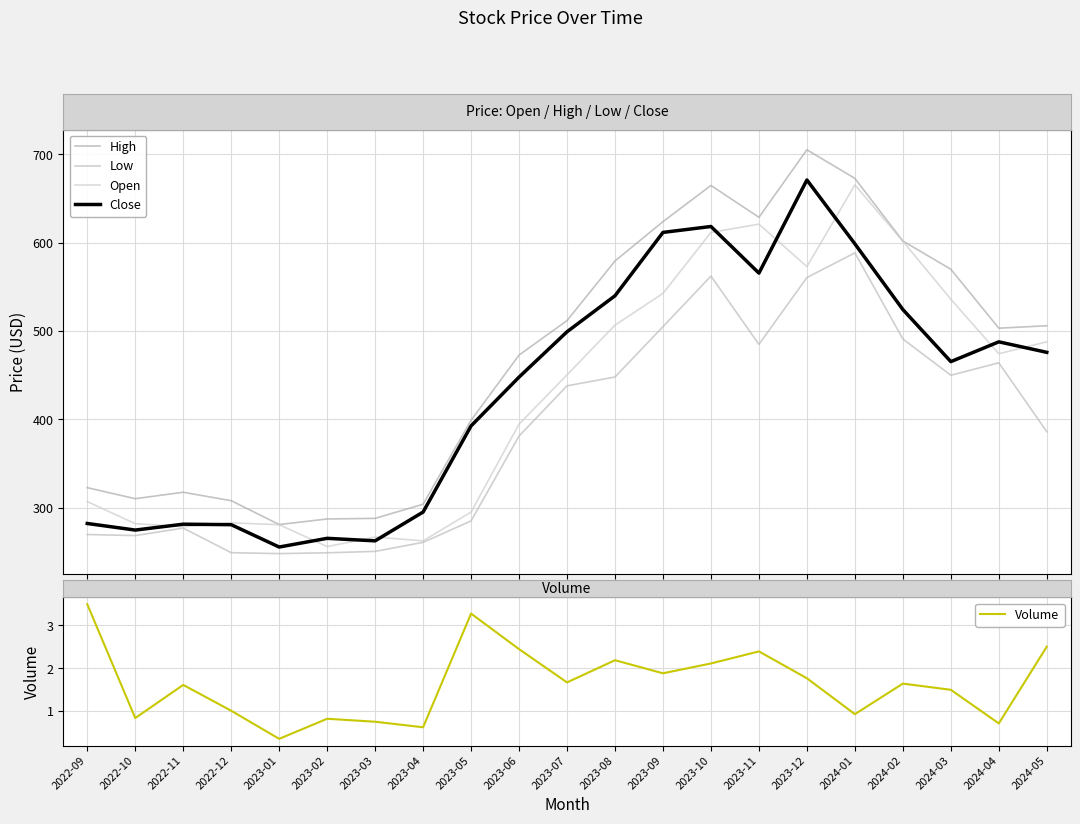

The Close series shows 265.4 at 2023-02. True or false?

True